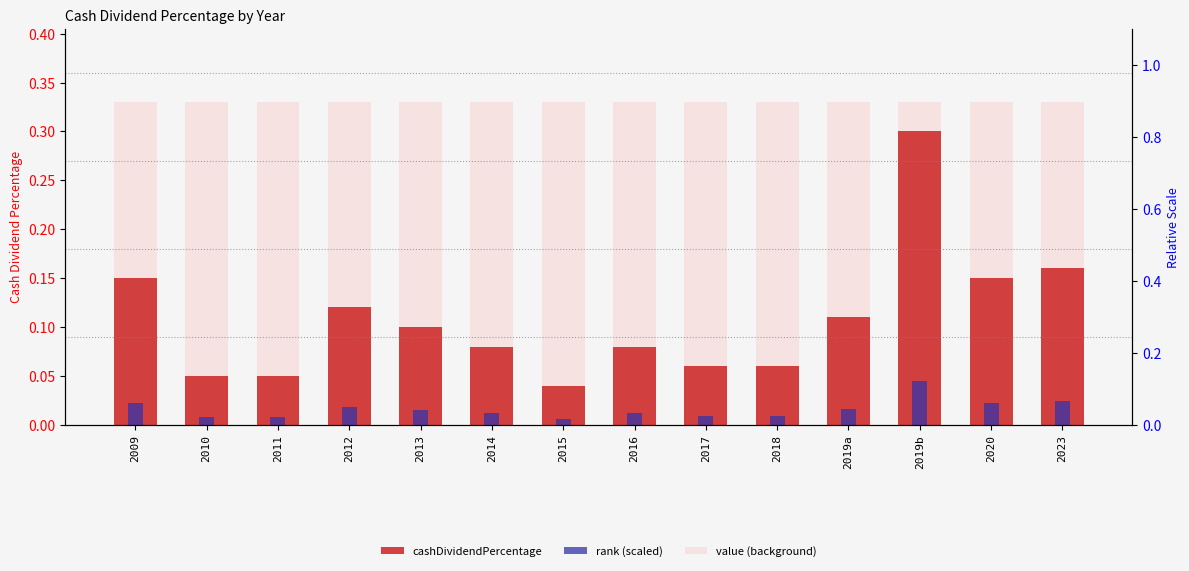

How many data points does each series have?

14